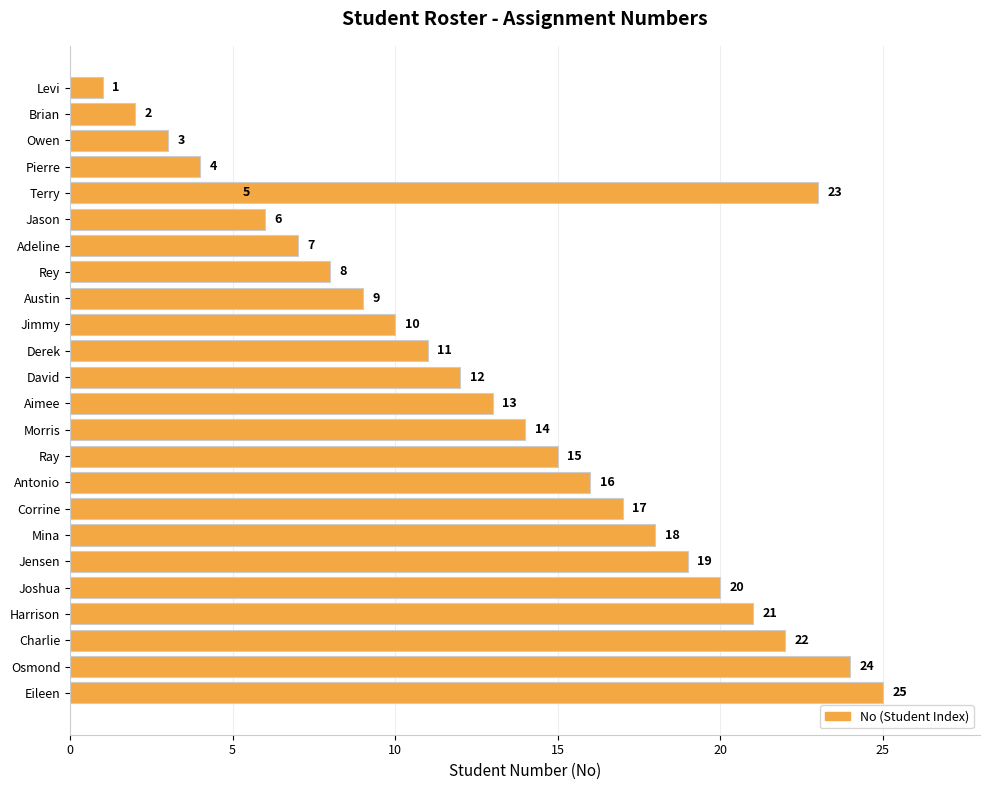

Is it true that the value at Joshua is 20?

True